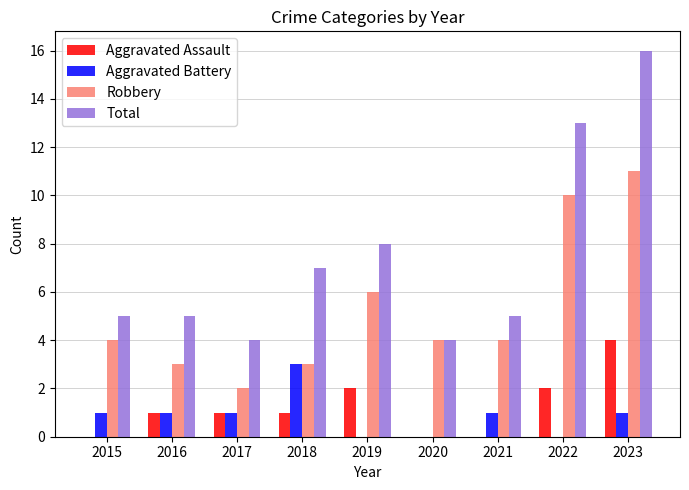

Which series changed the most between 2015 and 2023?

Total